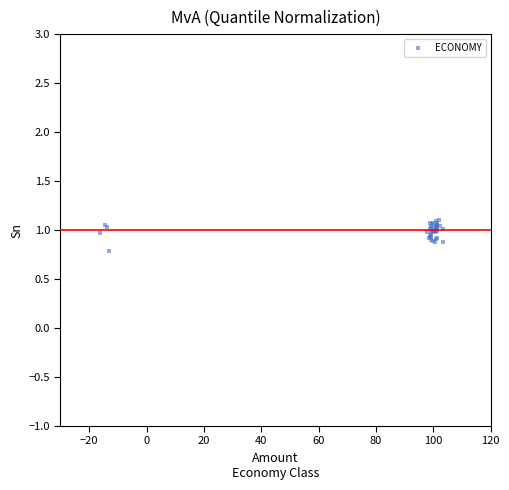

What Y value in the scatter plot is closest to 0?

0.8